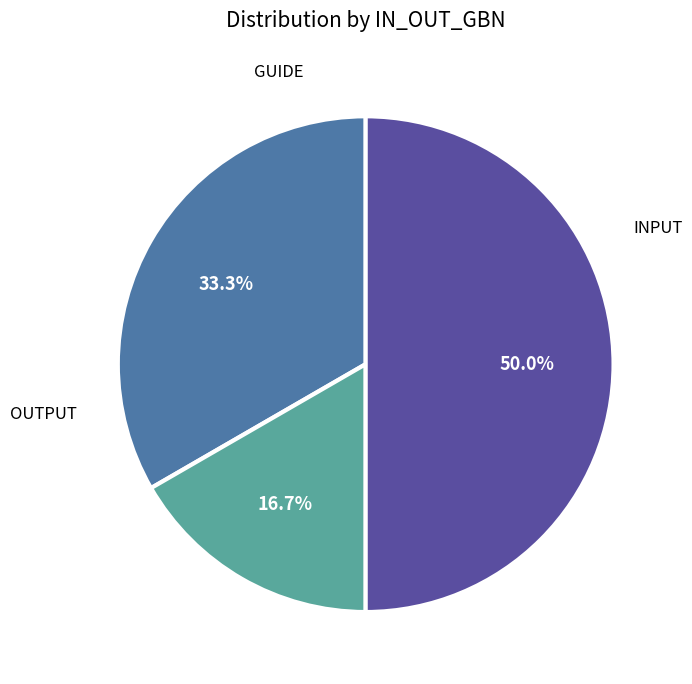

How many slices are in this pie chart?

3